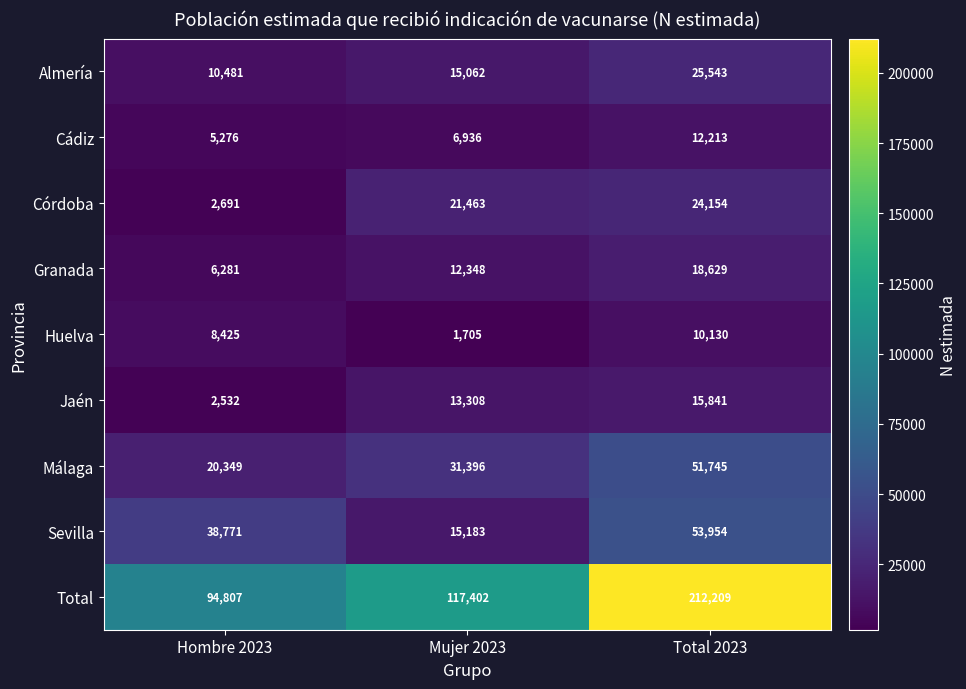

Which category has the lowest value across all series?

Mujer 2023